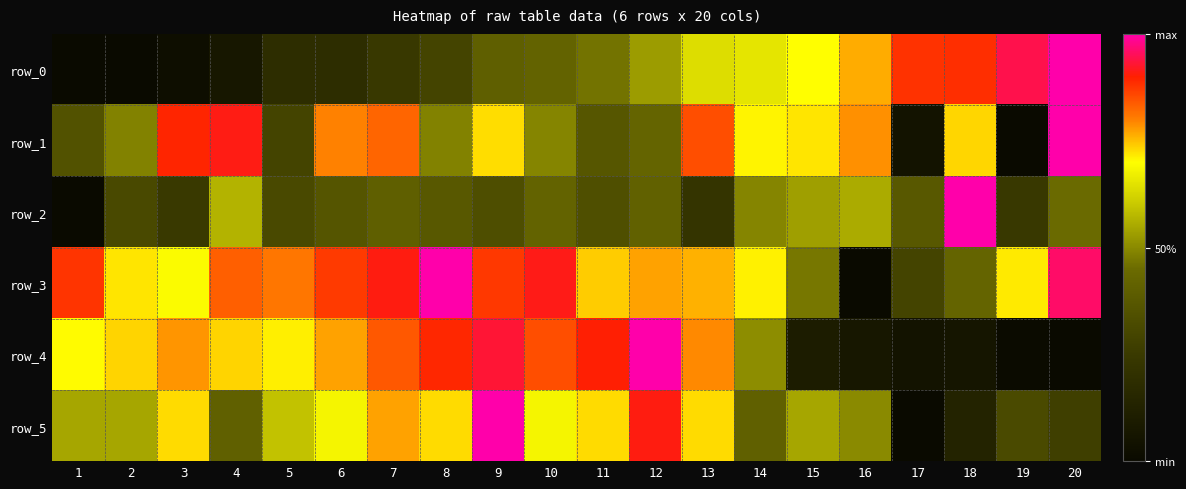

Which series changed the most between 6 and 18?

row_4